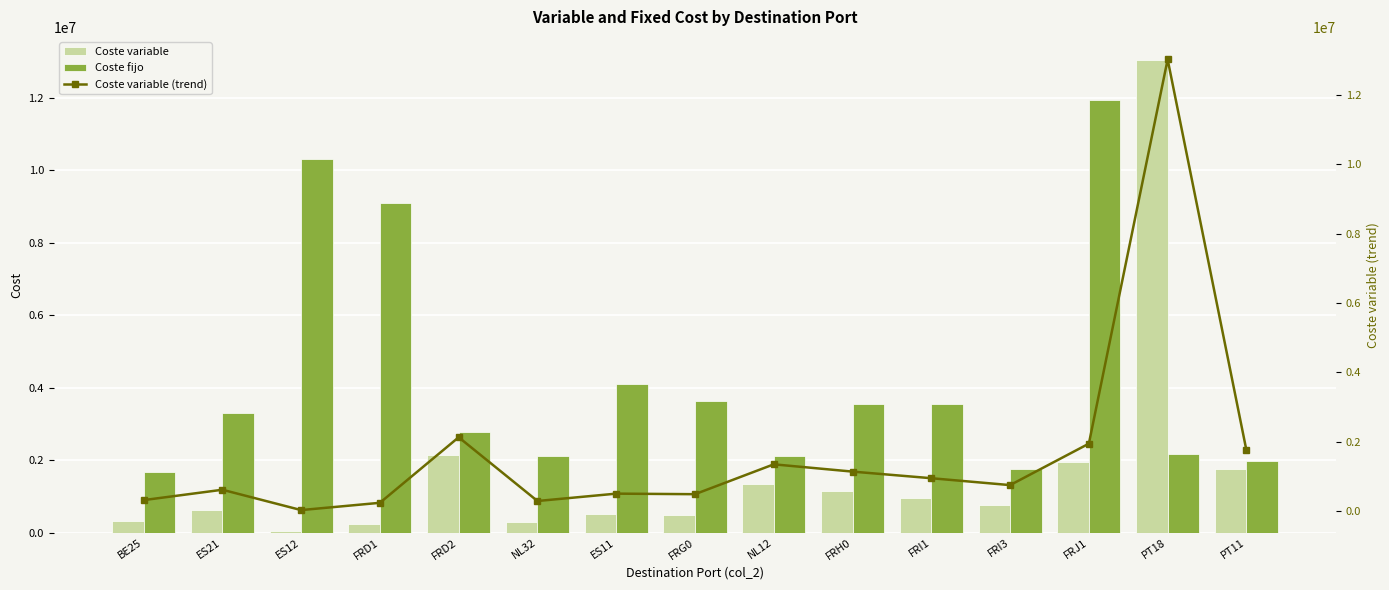

Reading right to left, what are all the values shown in this chart?

Coste variable: PT11=1757327.9	PT18=13024476.2	FRJ1=1948384.6	FRI3=753456.2	FRI1=952030.2	FRH0=1142502.8	NL12=1352568.0	FRG0=491457.0	ES11=507486.8	NL32=295104.8	FRD2=2132632.8	FRD1=243233.0	ES12=33359.8	ES21=619654.2	BE25=320654.8
Coste fijo: PT11=1968121.7	PT18=2160711.1	FRJ1=11924281.3	FRI3=1763241.9	FRI1=3558013.6	FRH0=3558013.6	NL12=2127342.9	FRG0=3633482.0	ES11=4101224.0	NL32=2127342.9	FRD2=2777014.6	FRD1=9083712.3	ES12=10311020.2	ES21=3287062.4	BE25=1685857.1
Coste variable (trend): PT11=1757327.9	PT18=13024476.2	FRJ1=1948384.6	FRI3=753456.2	FRI1=952030.2	FRH0=1142502.8	NL12=1352568.0	FRG0=491457.0	ES11=507486.8	NL32=295104.8	FRD2=2132632.8	FRD1=243233.0	ES12=33359.8	ES21=619654.2	BE25=320654.8